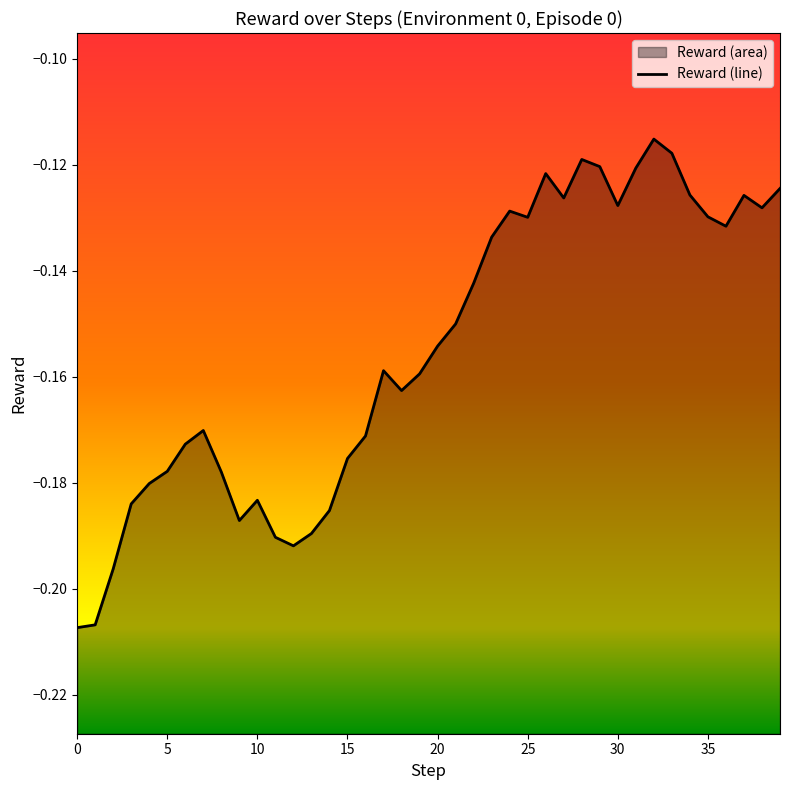

What is the average value?

-0.2